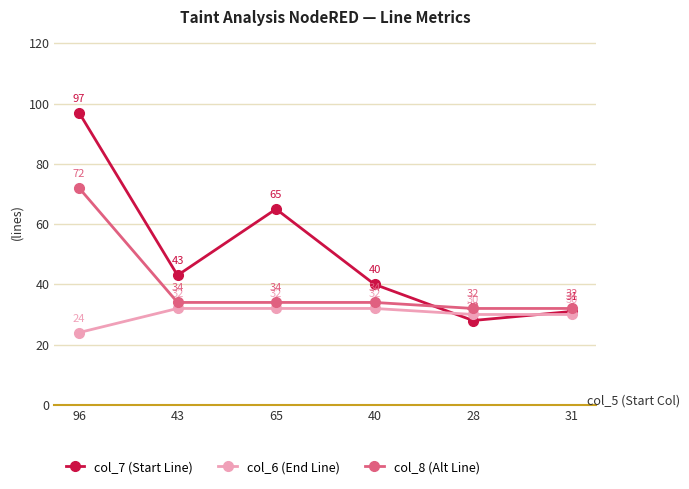

How many data points in col_6 (End Line) are less than 32?

3